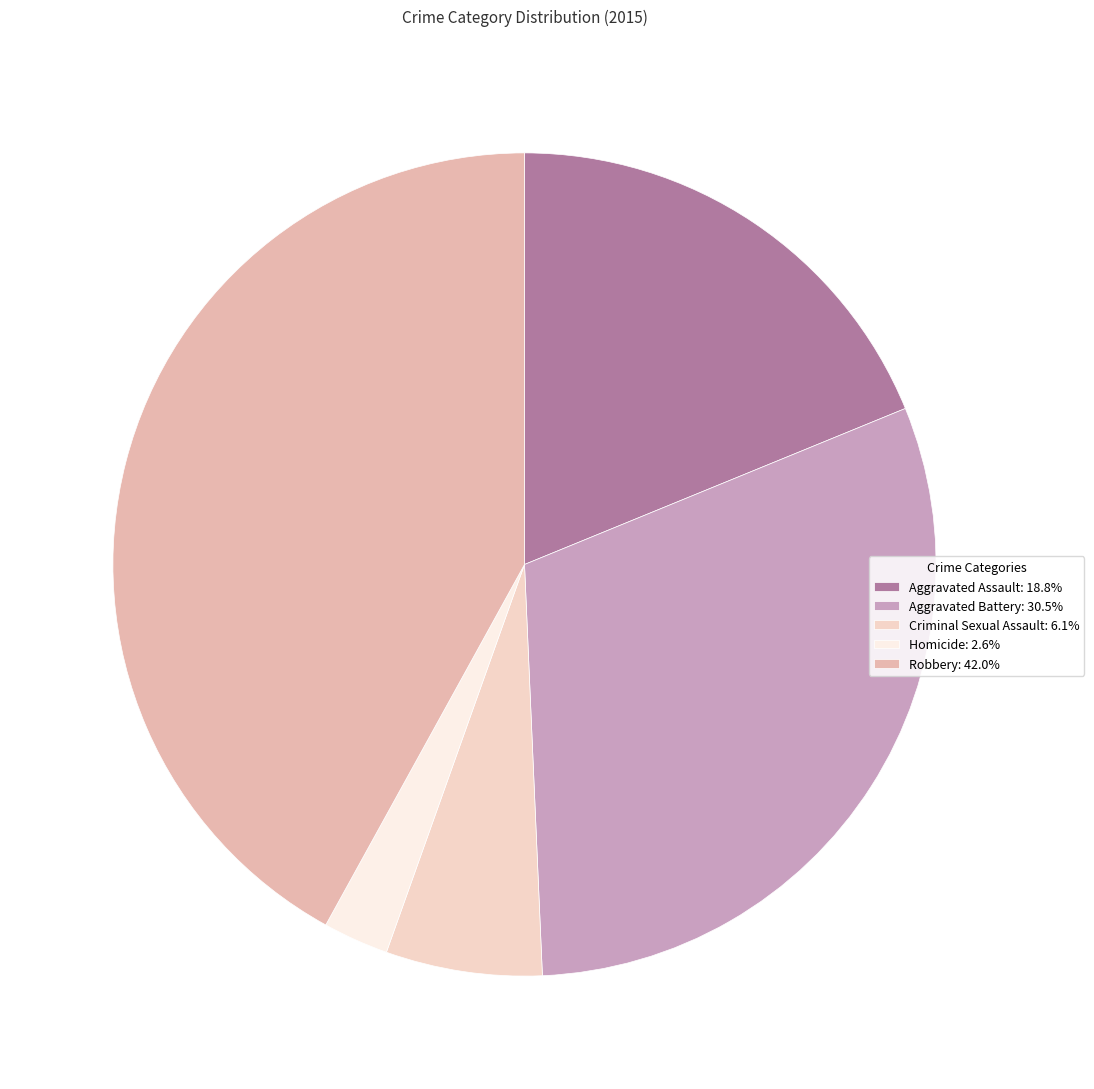

True or false: Robbery accounts for 42% of the total.

True